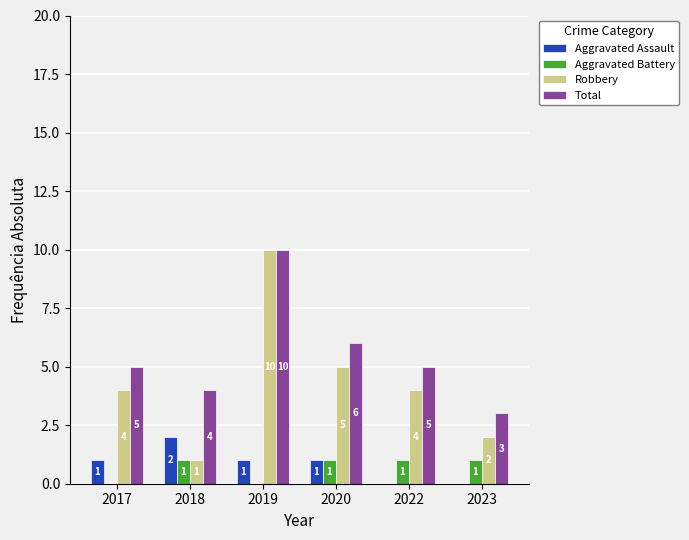

Which label corresponds to the largest value in the chart?

2019